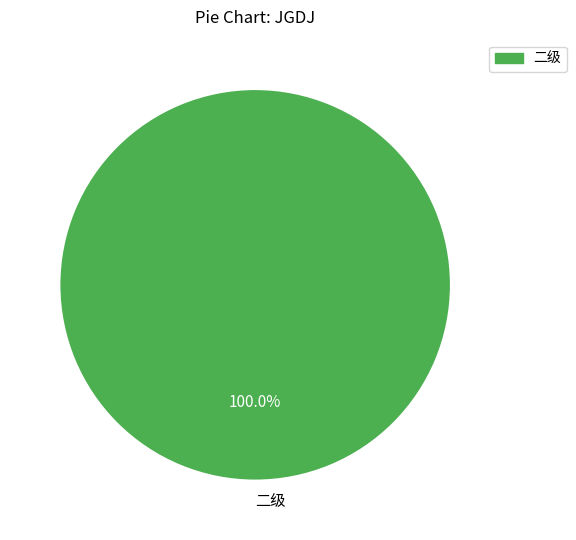

Is there any slice that represents more than half of the pie?

Yes